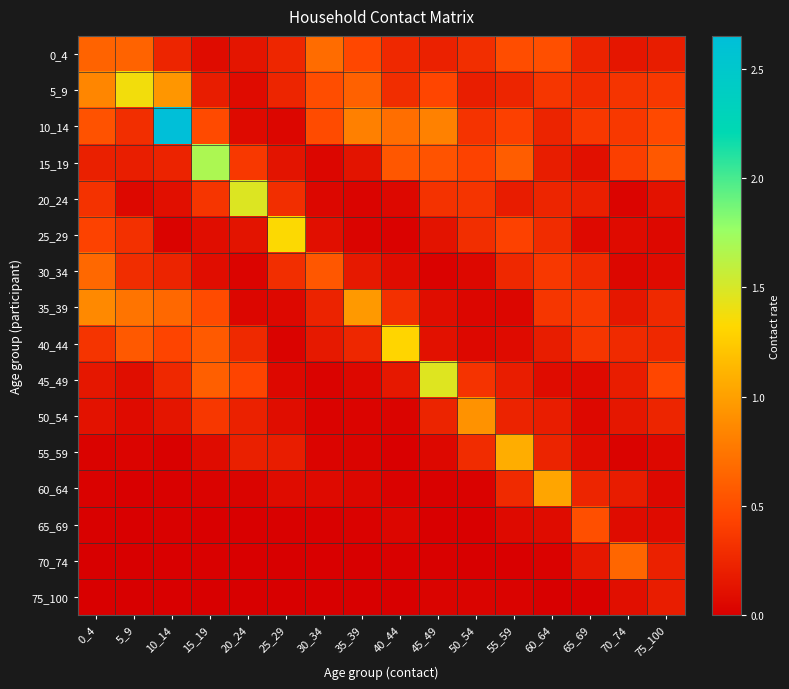

What is the total value across all series at 30_34?

3.0